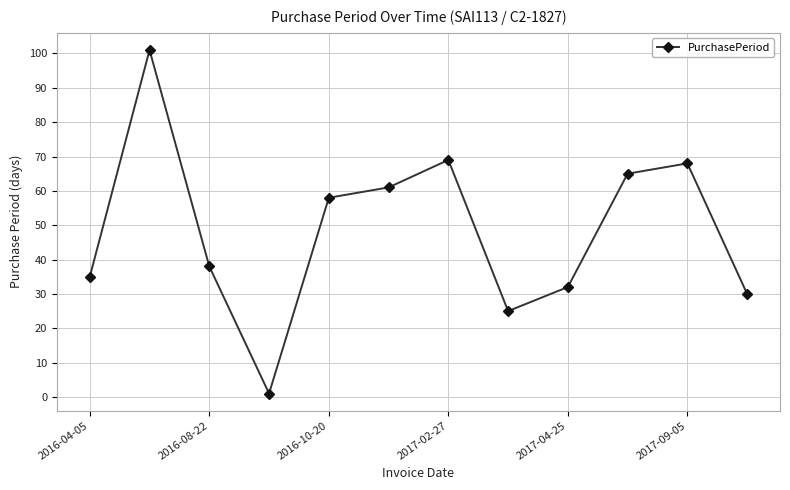

How many points are lower than both their immediate neighbors (excluding endpoints)?

2